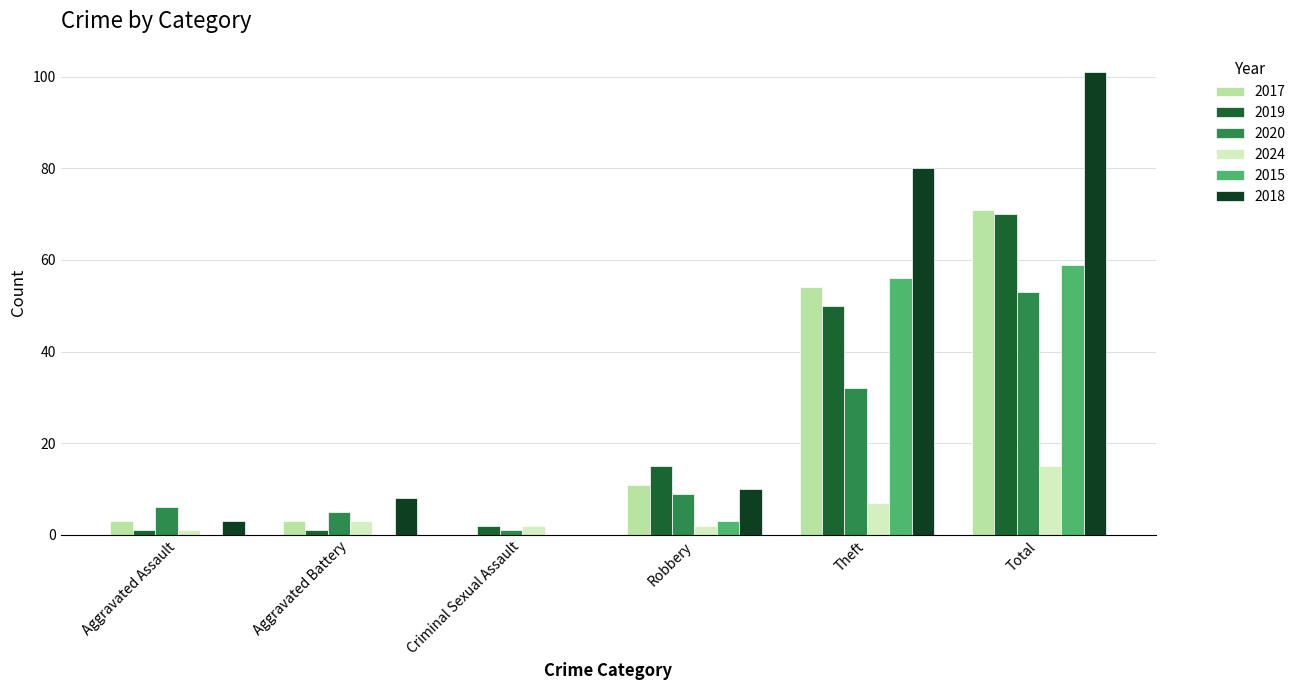

Which series has the largest total across all categories?

2018